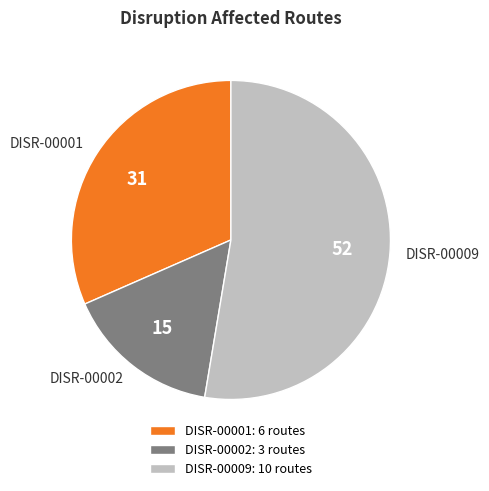

Is the sum of DISR-00002 and DISR-00009 greater than half?

Yes